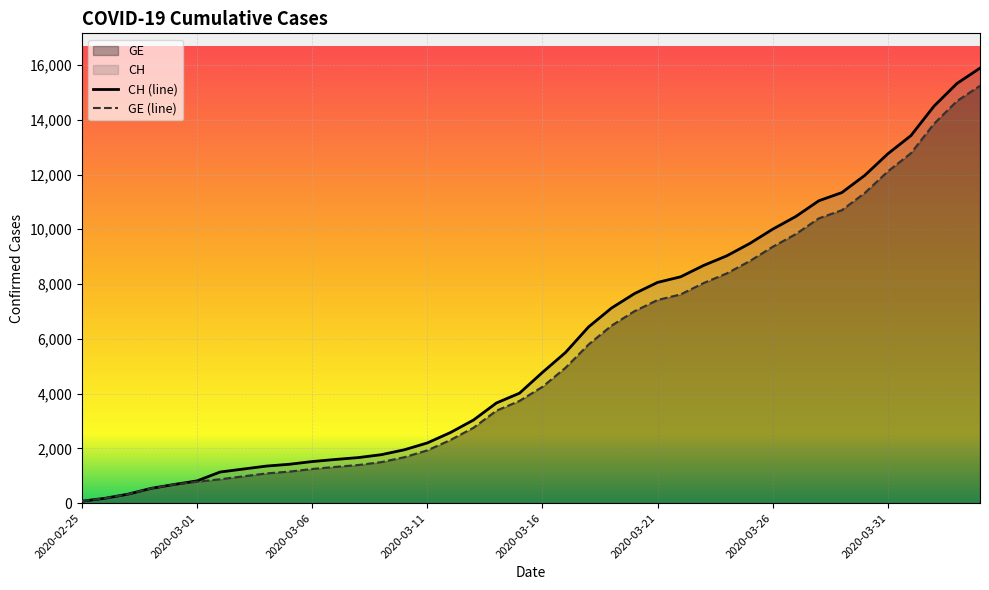

What is the difference between the maximum and minimum values in the CH series?

15811